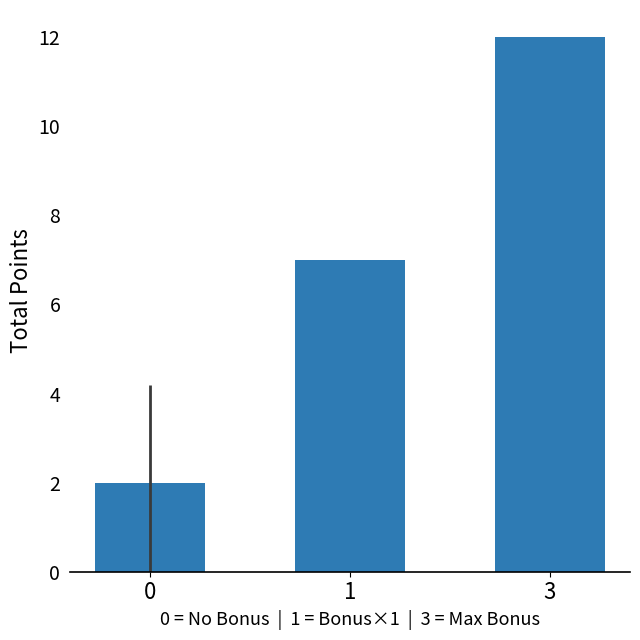

Is it true that the value at 0 is 1?

False